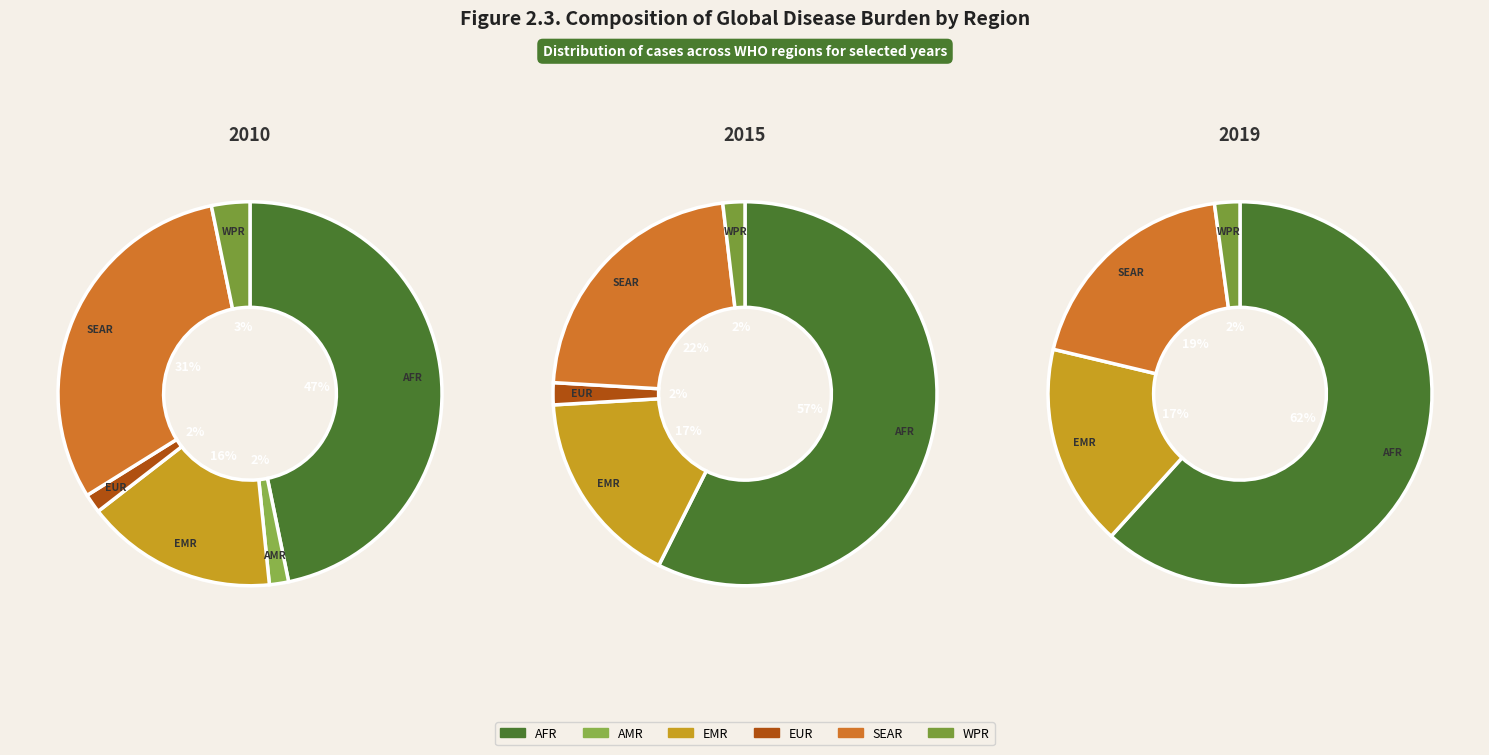

Which has a higher value, SEAR or EMR?

SEAR